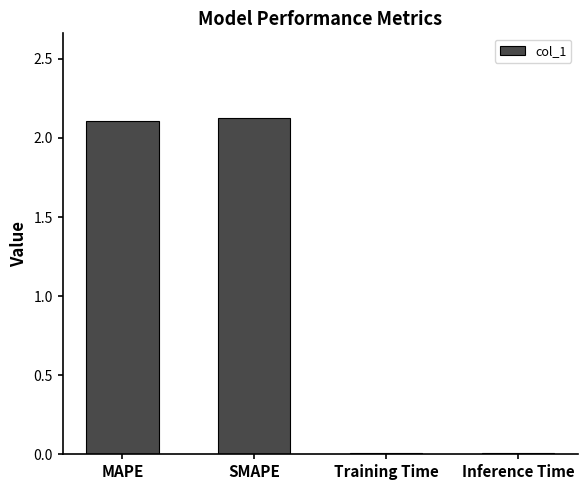

The value at SMAPE is 3.6. True or false?

False